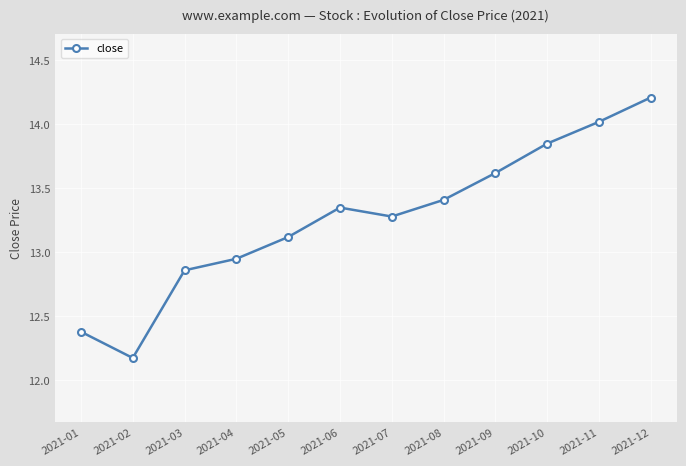

How many interior local peaks (higher than both neighbors) does the data have?

1